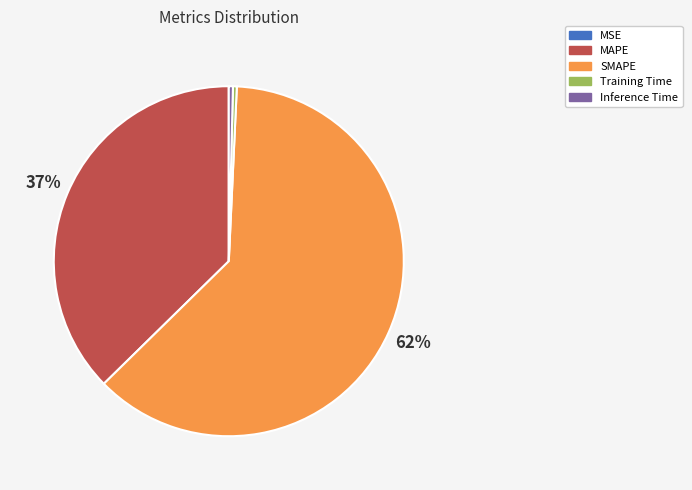

Combined, do Training Time and Inference Time account for over 50%?

No